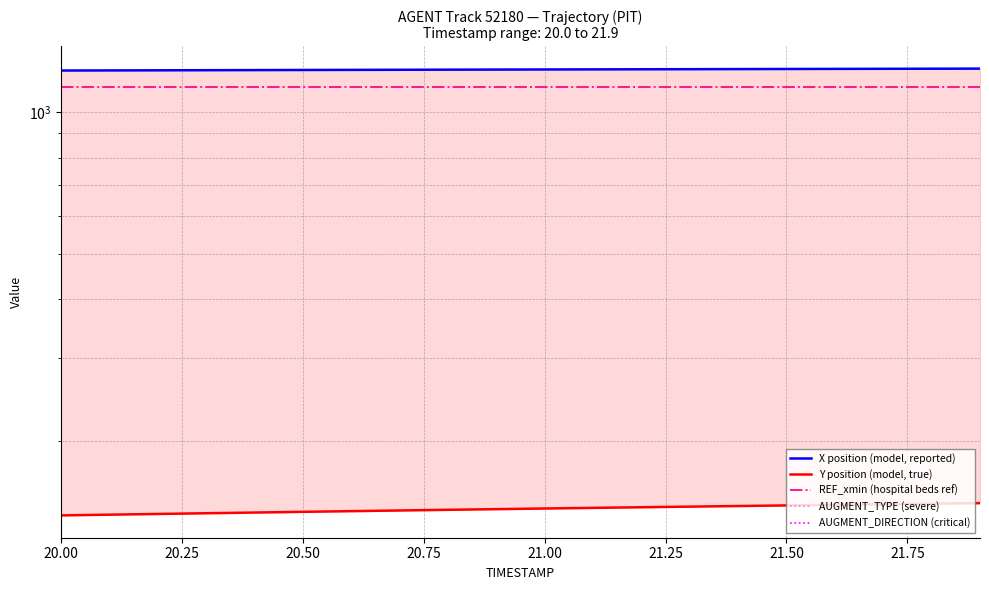

How many series are shown in this chart?

5